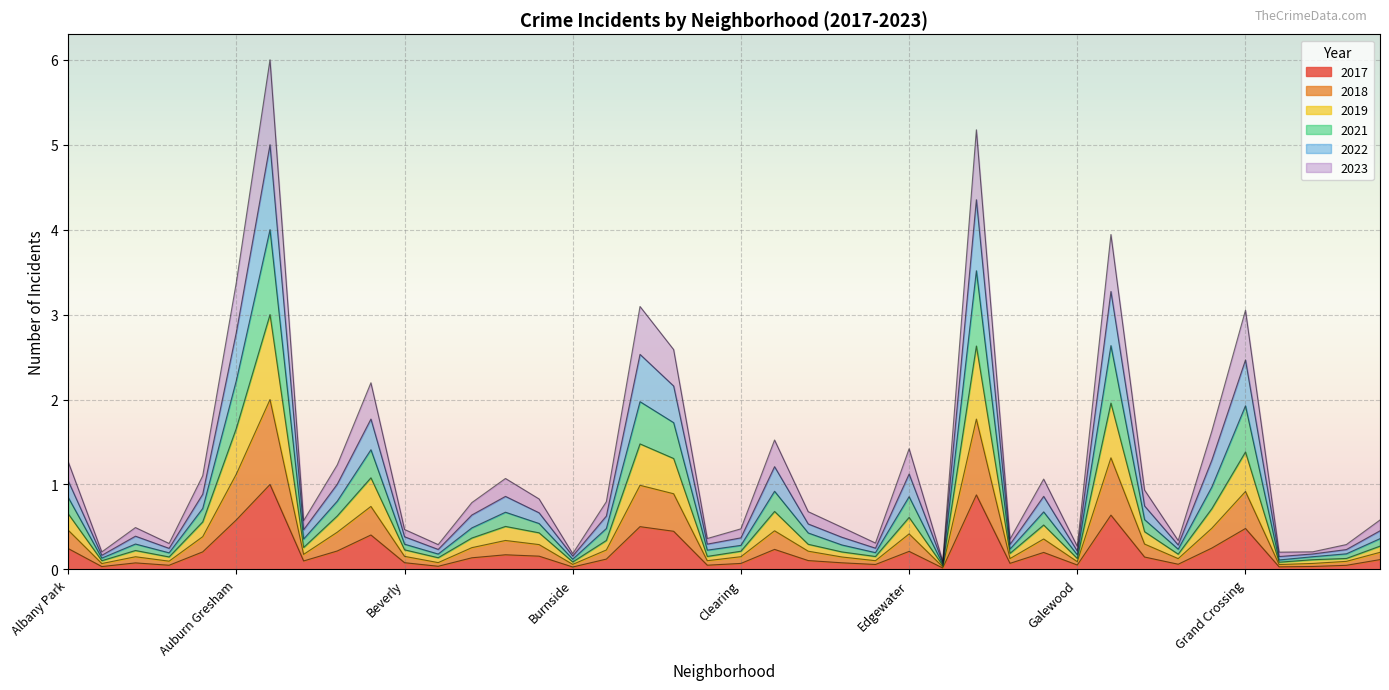

What is the sum of the 2019 values at Edison Park and Grand Boulevard?

1.0